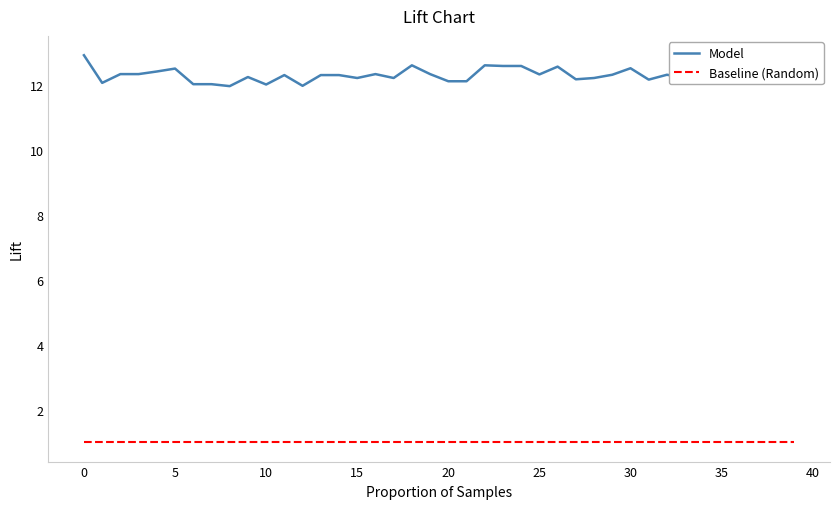

True or false: Baseline (Random) and Model intersect in this chart.

False